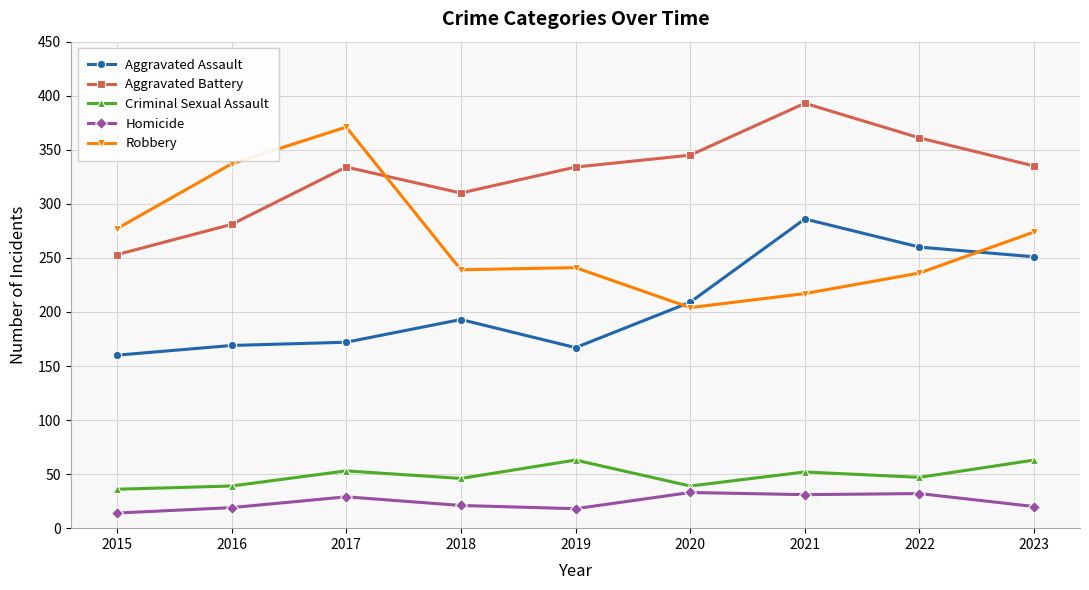

Rank the series at 2015 from highest to lowest value.

Robbery, Aggravated Battery, Aggravated Assault, Criminal Sexual Assault, Homicide